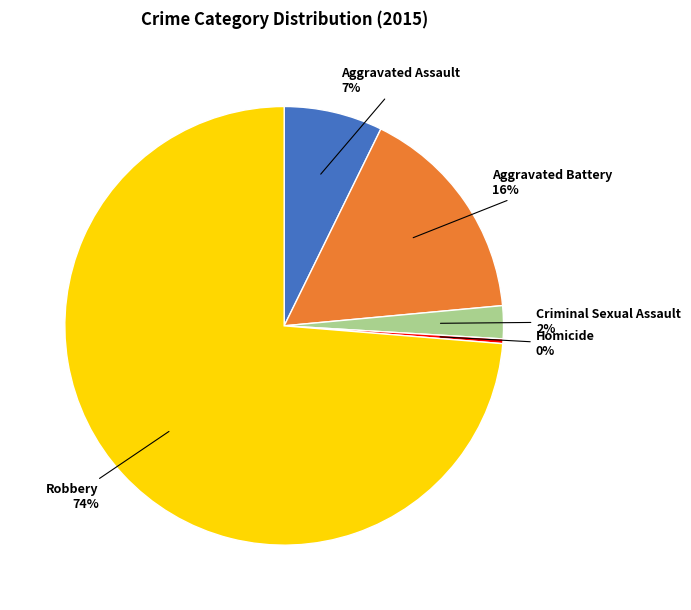

How many segments does this pie chart have?

5